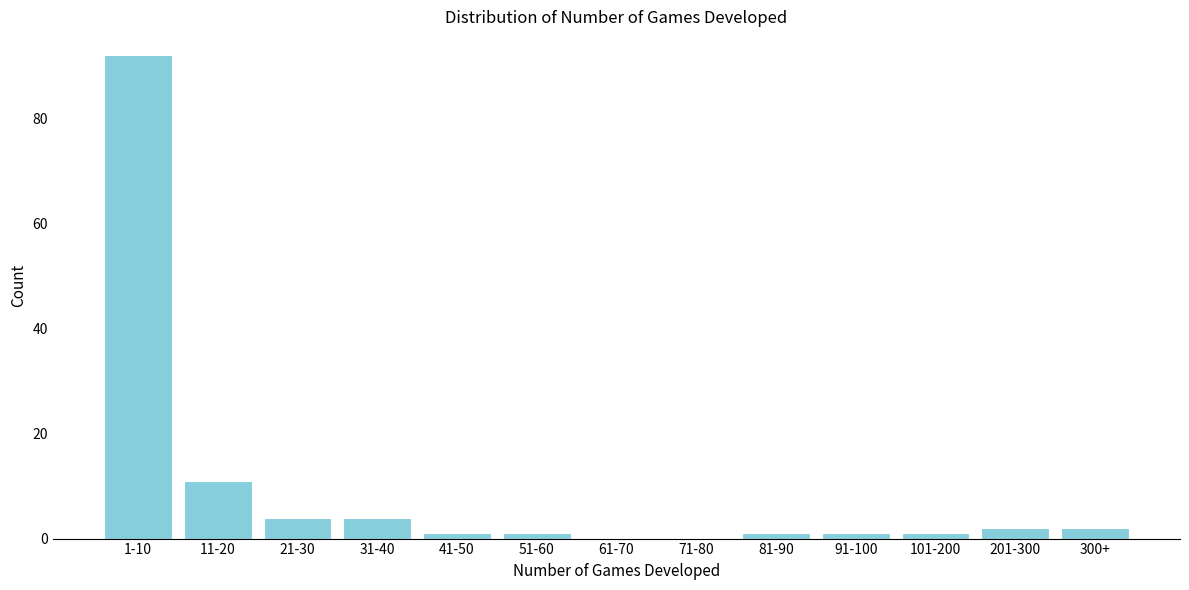

Reading left to right, what are all the values shown in this chart?

1-10=92	11-20=11	21-30=4	31-40=4	41-50=1	51-60=1	61-70=0	71-80=0	81-90=1	91-100=1	101-200=1	201-300=2	300+=2